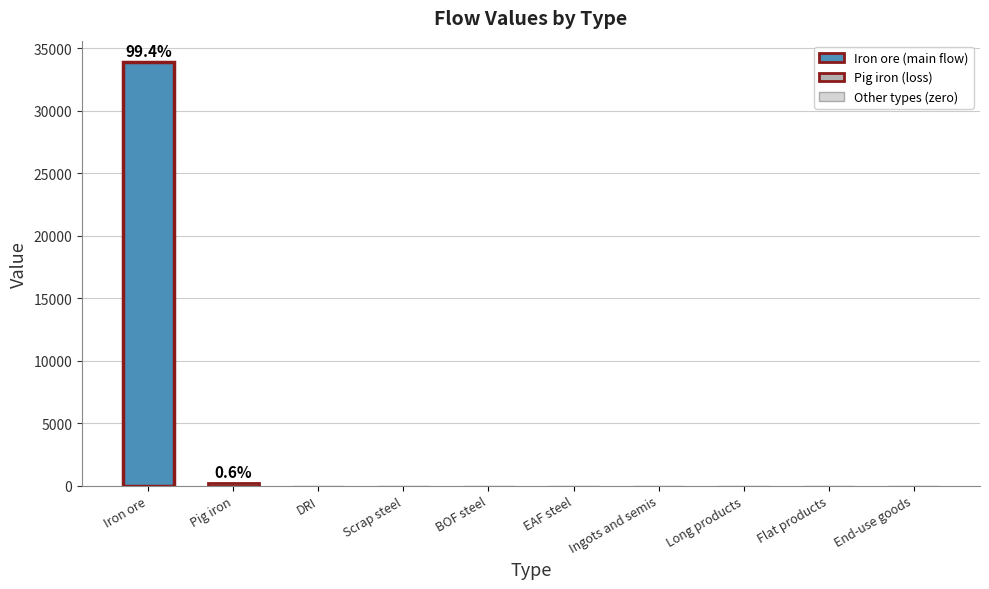

Reading right to left, transcribe all the data shown in this chart.

End-use goods=0.0	Flat products=0.0	Long products=0.0	Ingots and semis=0.0	EAF steel=0.0	BOF steel=0.0	Scrap steel=0.0	DRI=0.0	Pig iron=213.6	Iron ore=33900.0